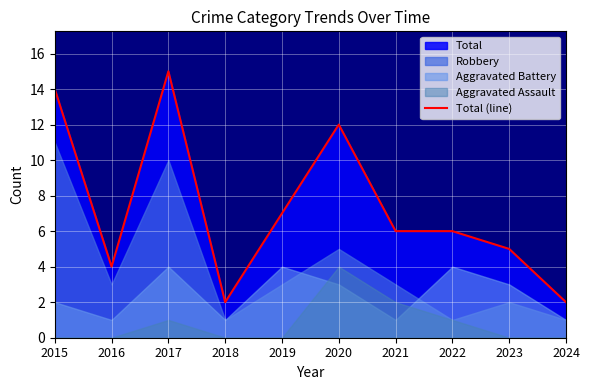

At which category does the data reach its first local peak?

2017